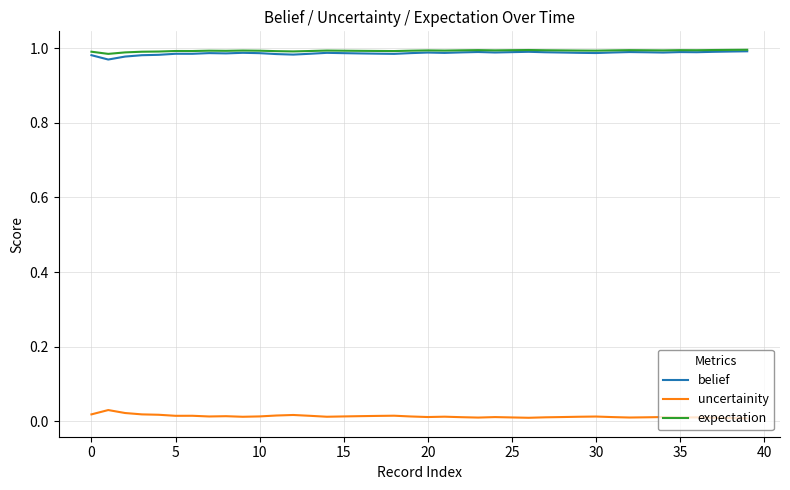

True or false: belief and uncertainity cross at least once.

False